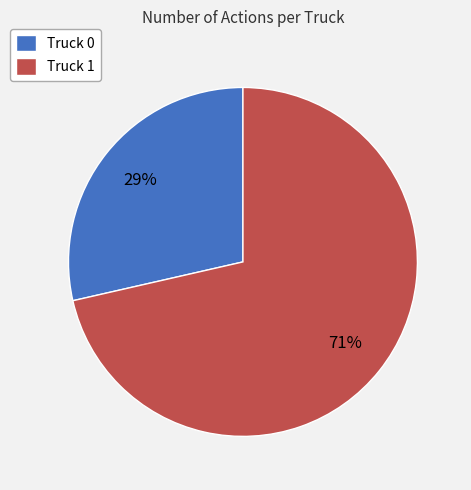

Which slice is the largest?

Truck 1